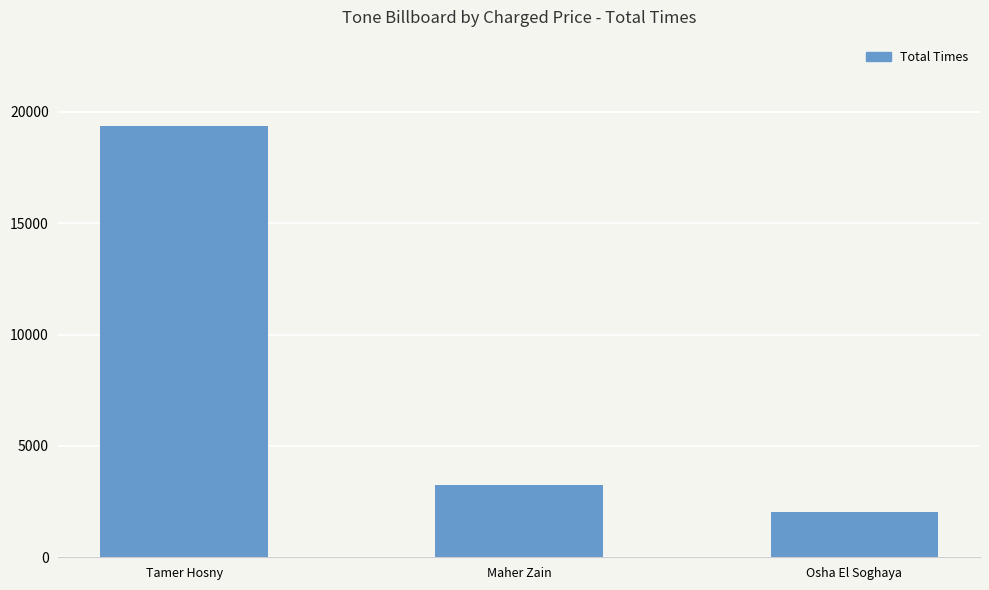

Which has a higher value, Maher Zain or Osha El Soghaya?

Maher Zain